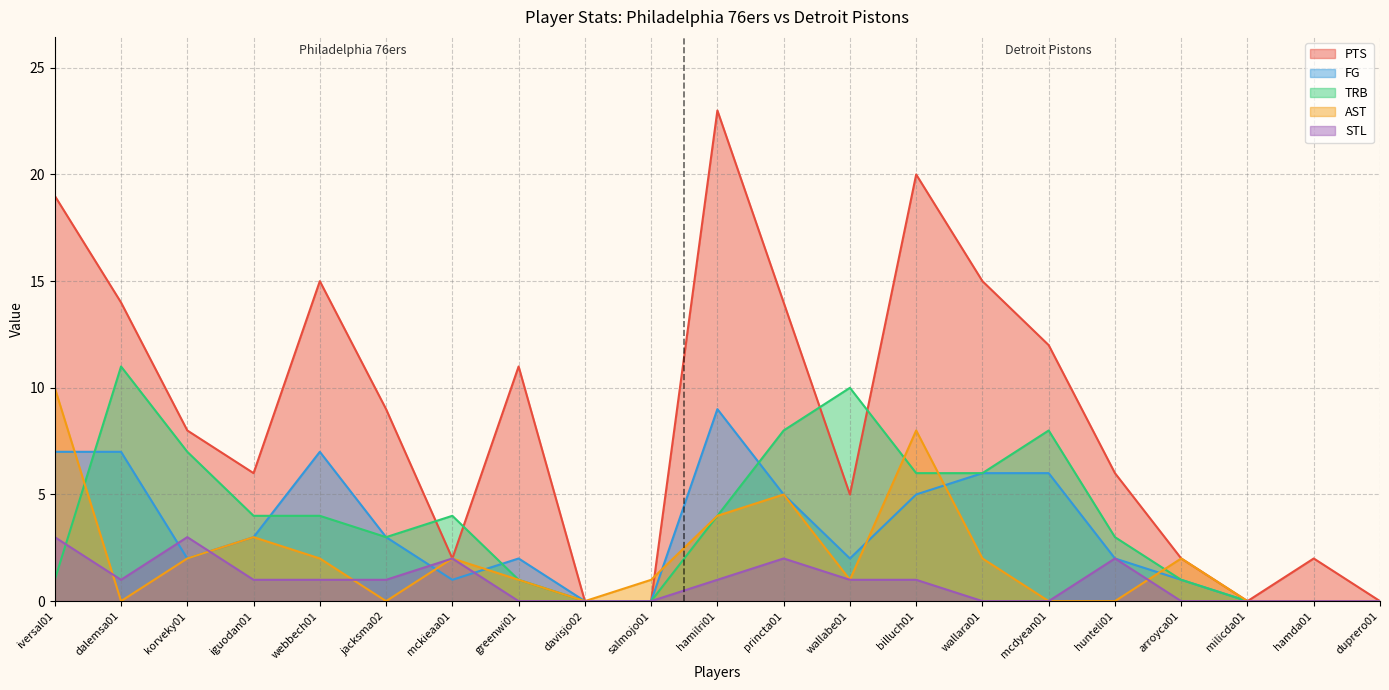

How many values in the STL series are below 1?

9